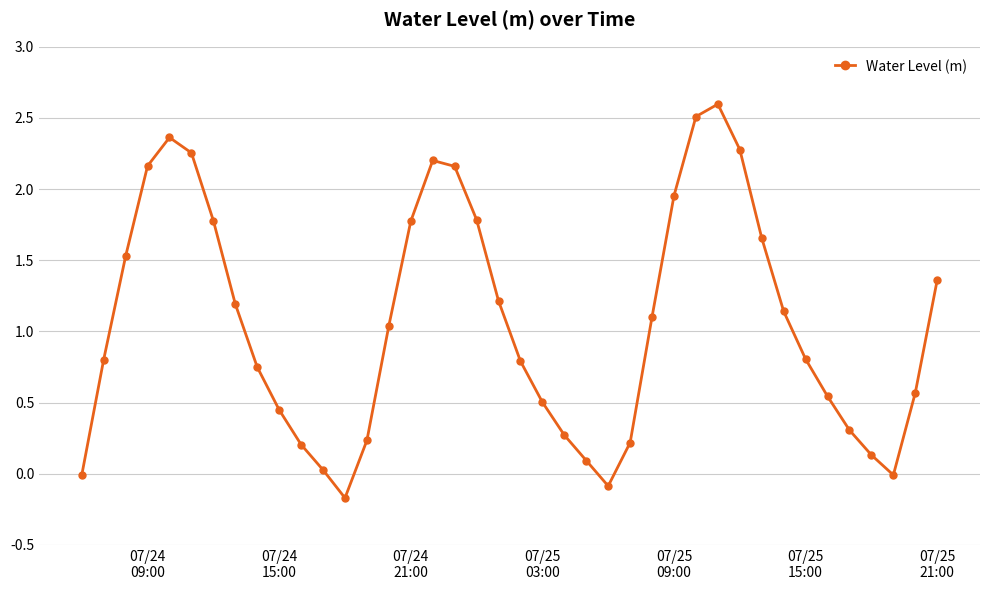

What is the minimum value shown in the chart?

-0.2